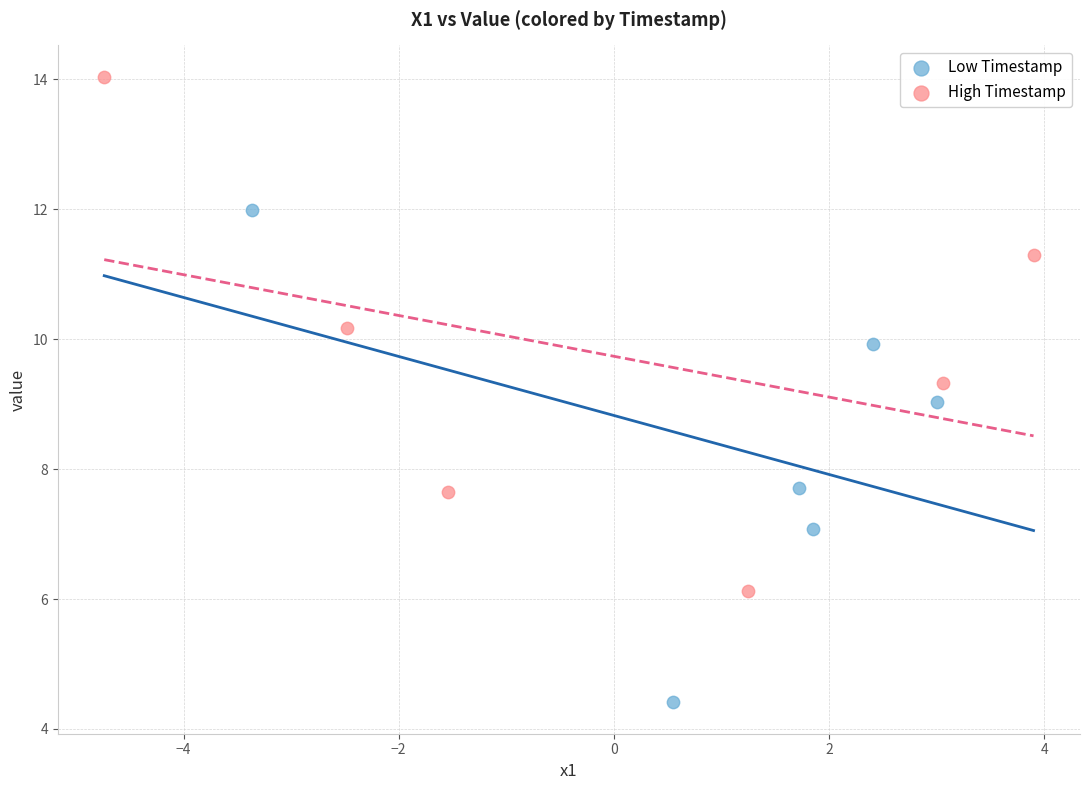

Which series contains the highest Y value?

High Timestamp